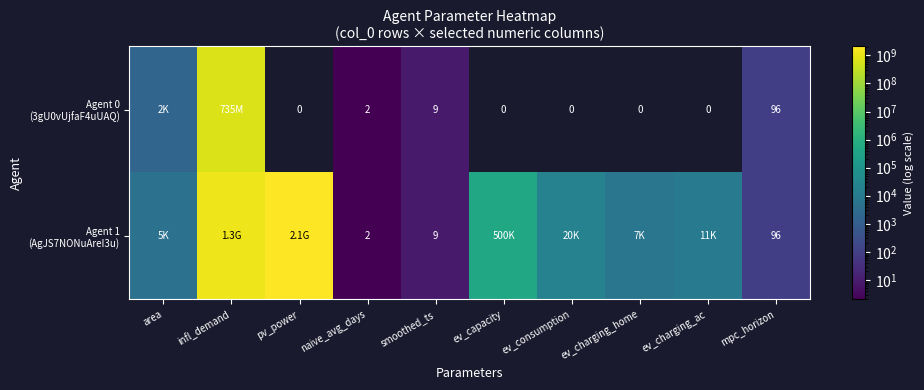

Is the value of Agent 0 (3gU0vUjfaF4uUAQ) at mpc_horizon greater than the value of Agent 1 (AgJS7NONuAreI3u) at ev_charging_ac?

No